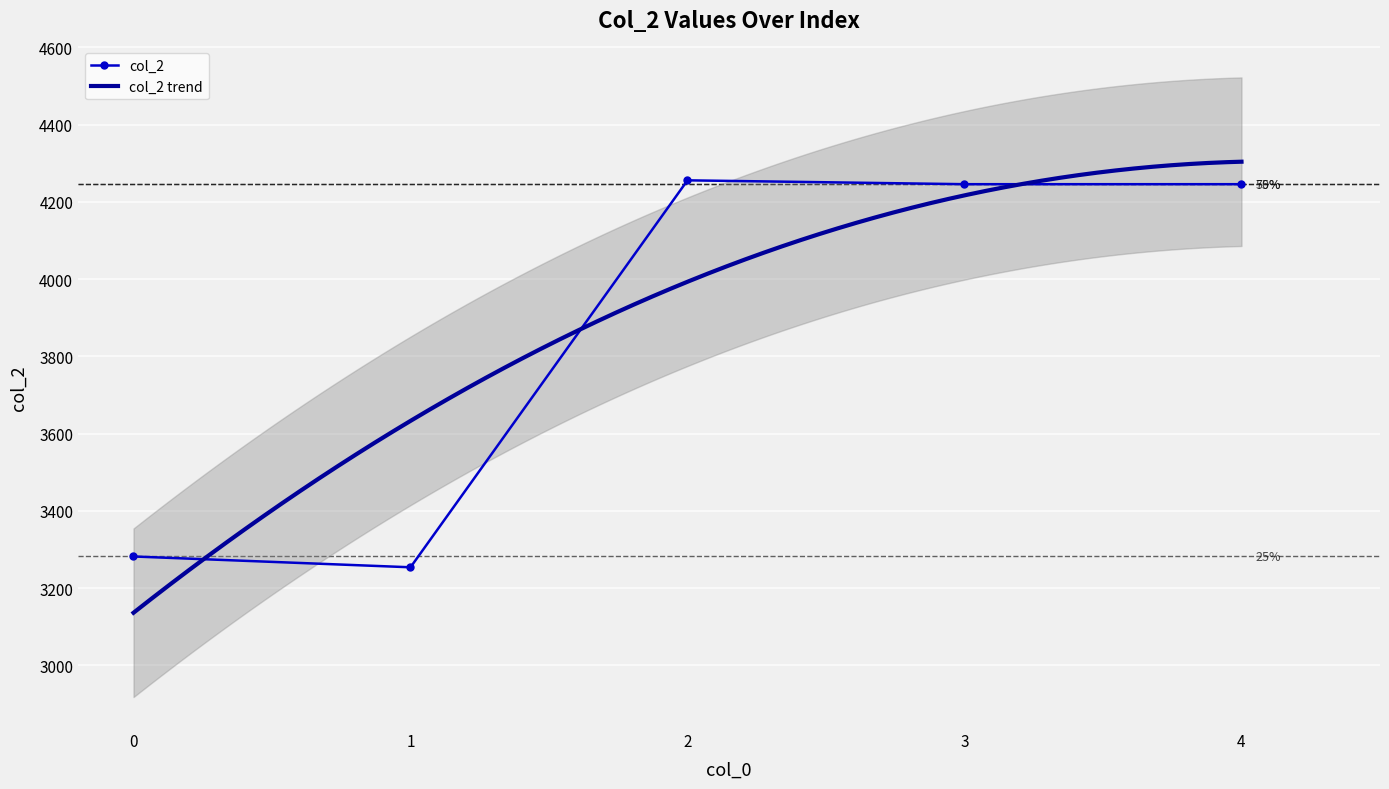

How many interior local peaks (higher than both neighbors) does the data have?

1